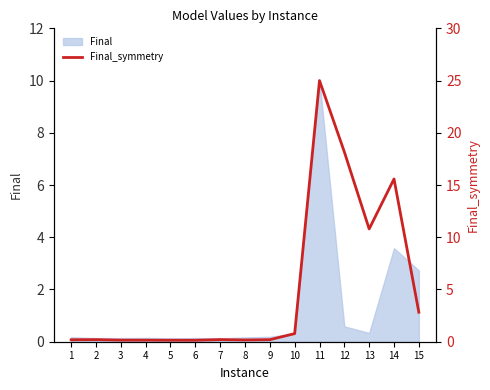

Where is the data nearest to the value 12?

13